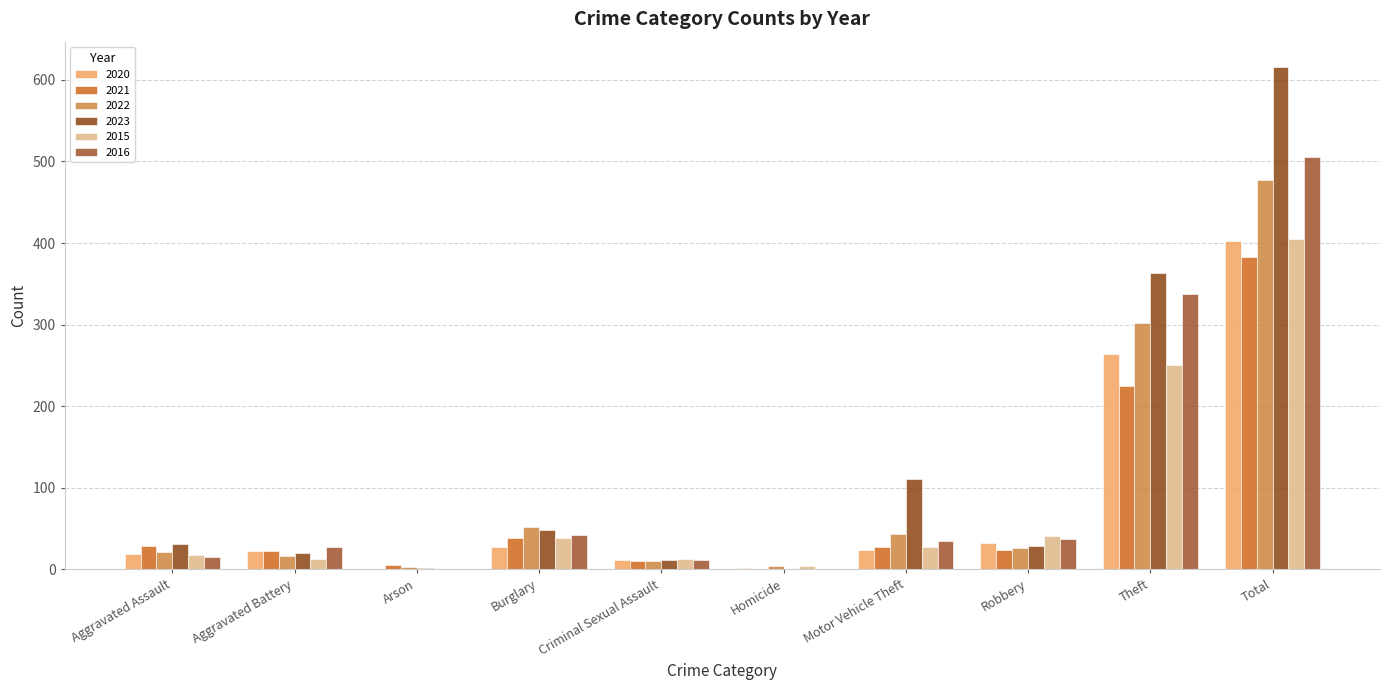

What is the difference between the 2020 values at Aggravated Battery and Total?

380